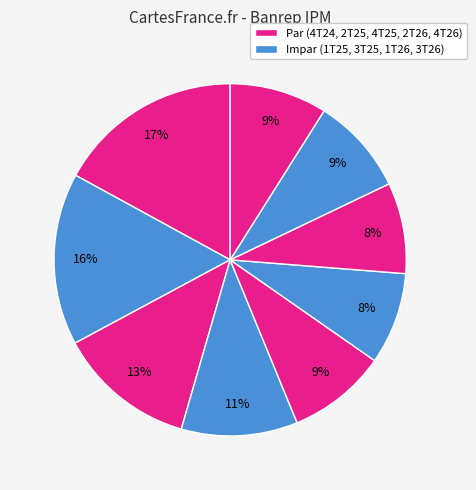

How many segments does this pie chart have?

9